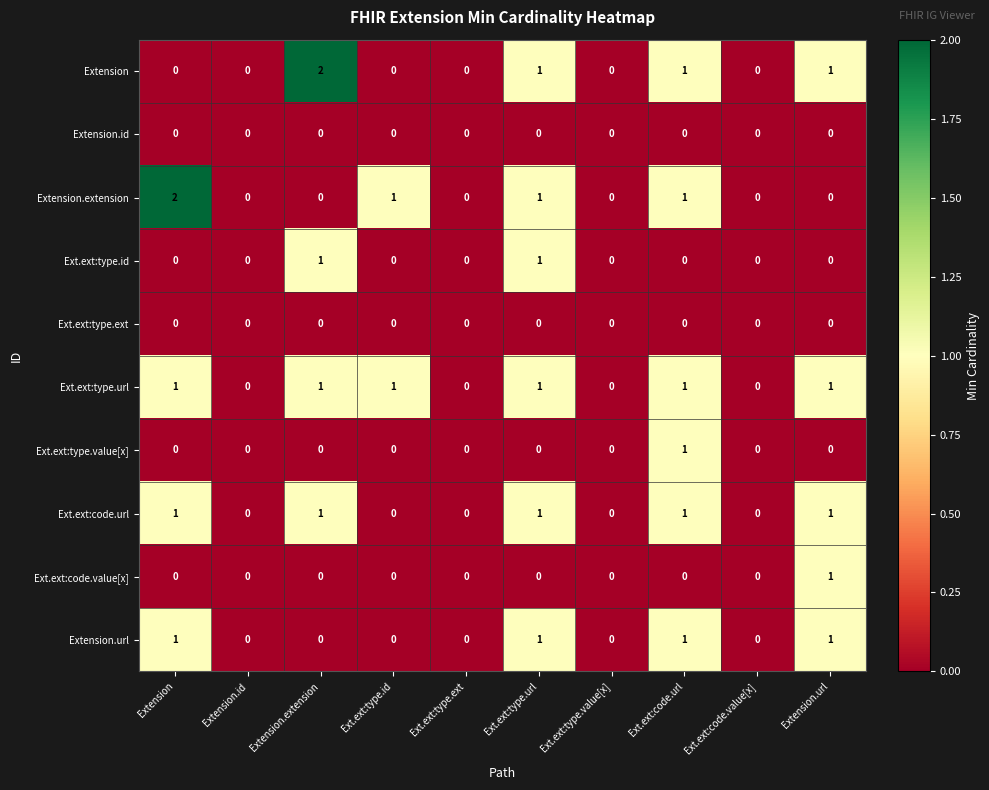

What is the total value across all series at Ext.ext:code.url?

6